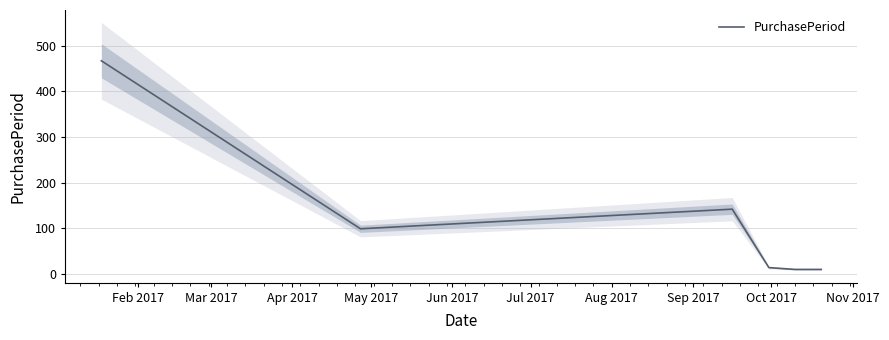

Is it true that the value at Feb 2017 is 694?

False